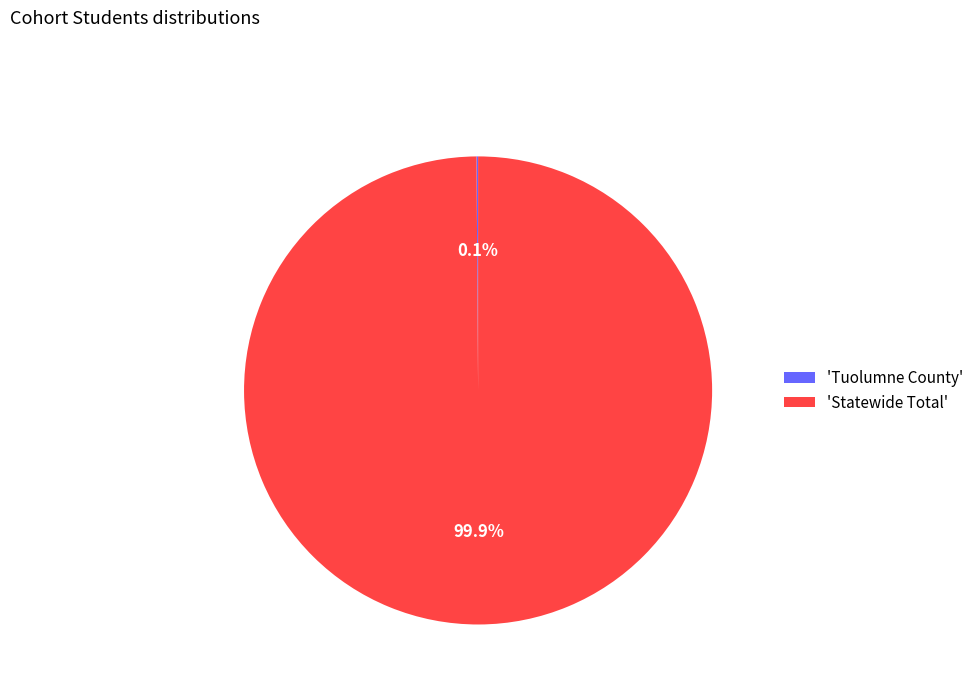

To the nearest percent, what is the difference between the largest and smallest slice percentages?

100%